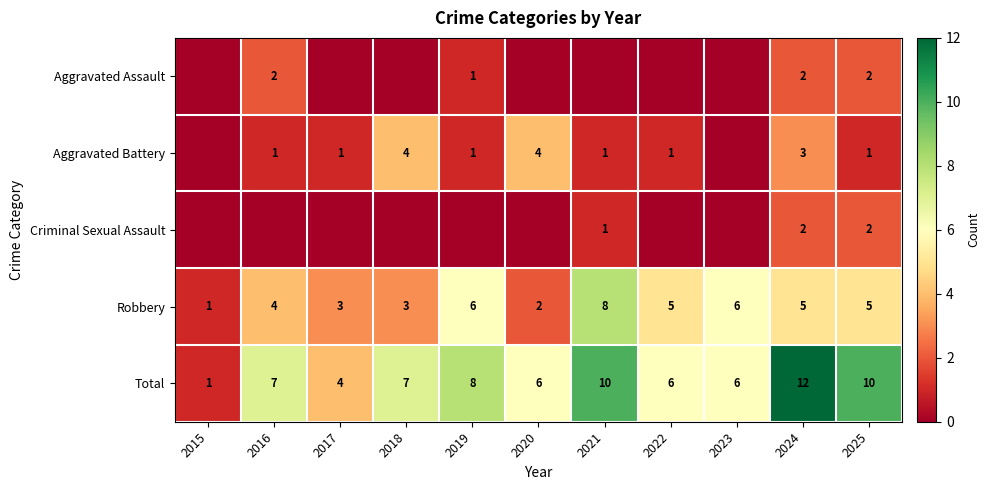

What is the difference between the highest and lowest values at 2017?

4